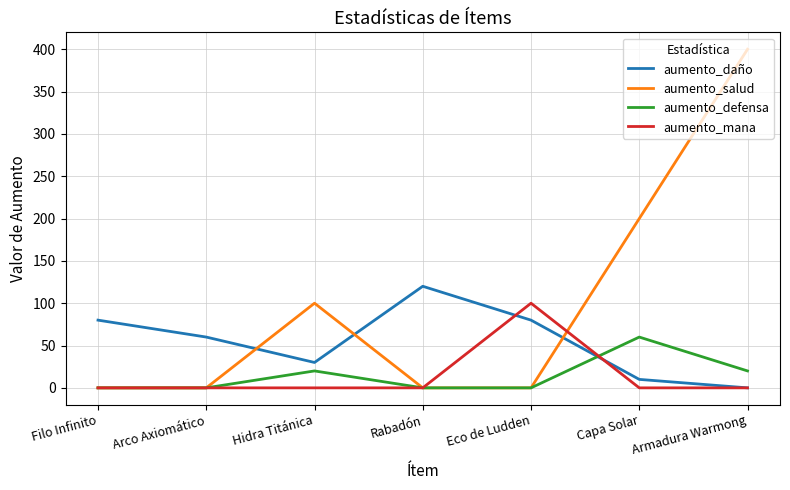

Which series changed the most between Hidra Titánica and Armadura Warmong?

aumento_salud